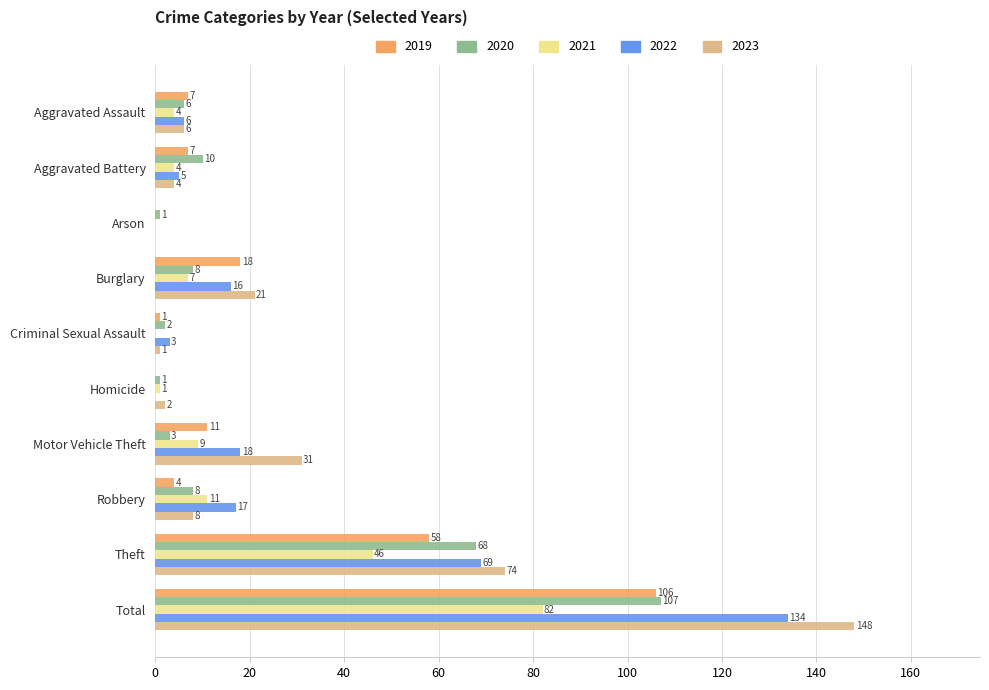

What is the sum of the 2020 values at Aggravated Battery and Theft?

78